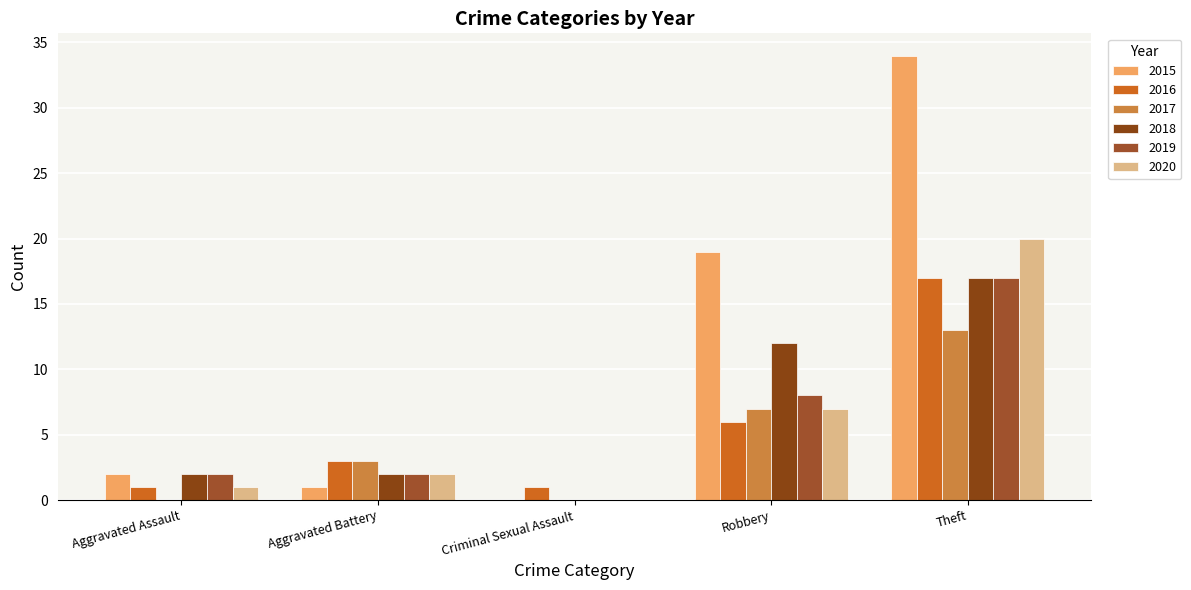

What is the average value of the 2018 series?

7